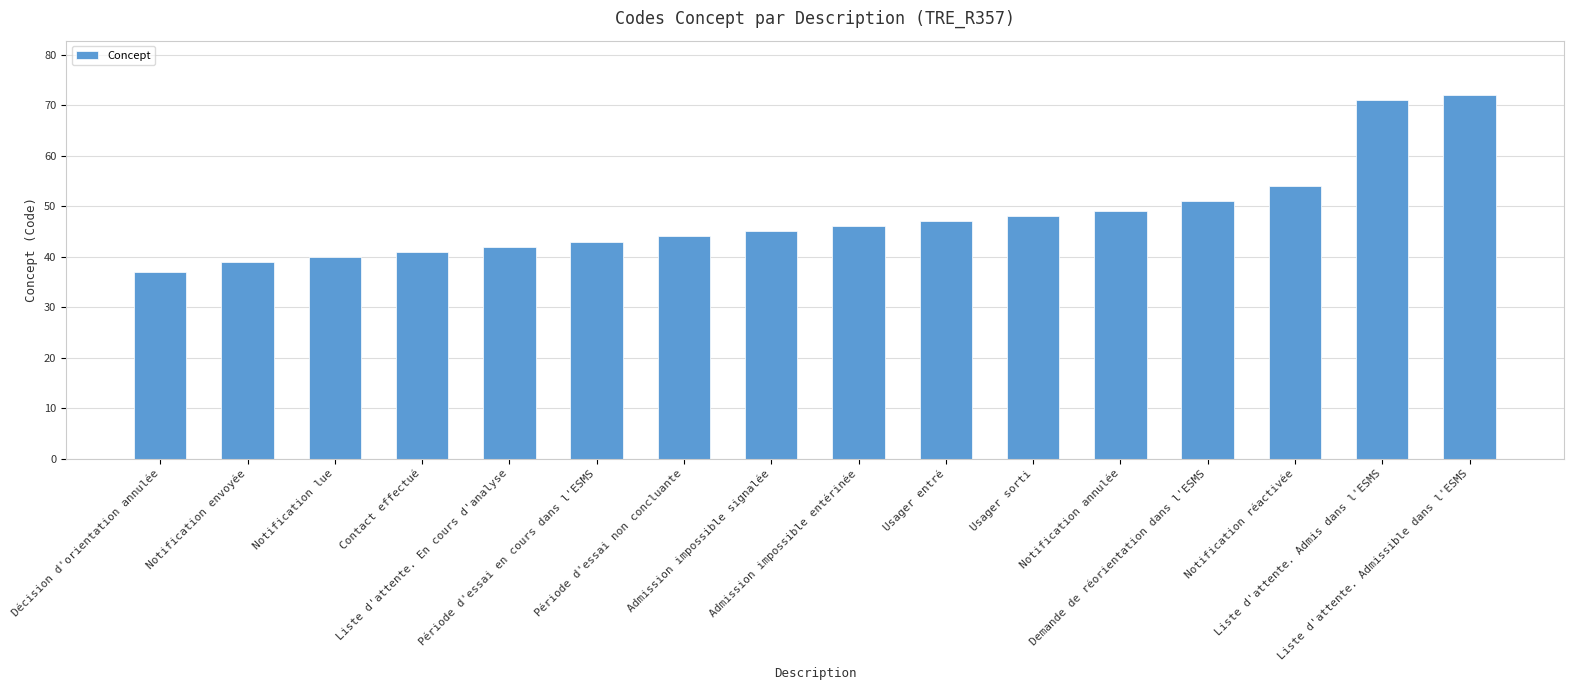

What position from the right is Liste d'attente. En cours d'analyse?

12